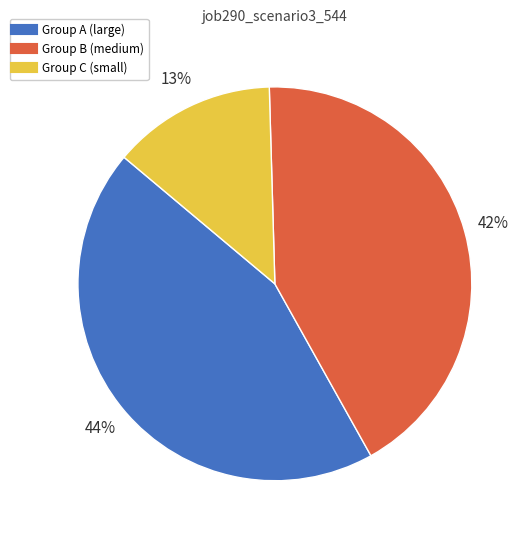

To the nearest percent, what is the average slice percentage?

33%